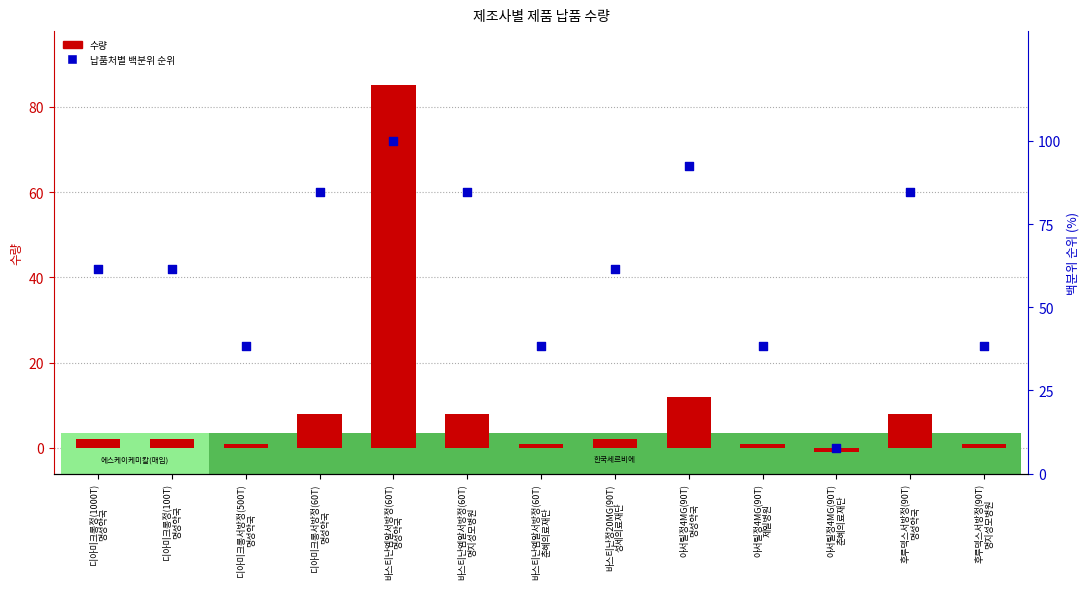

At which category is the sum across all series the highest?

바스티난엠알서방정(60T)
명성약국